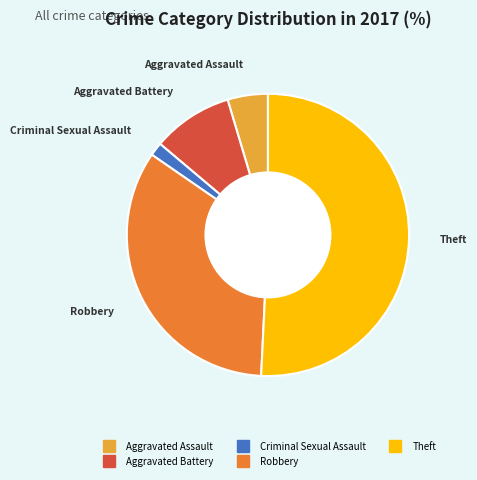

Does any single category account for the majority?

Yes